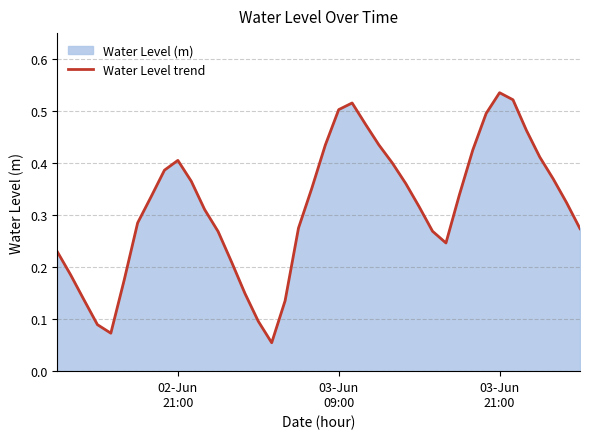

Does the chart have visible grid lines?

Yes